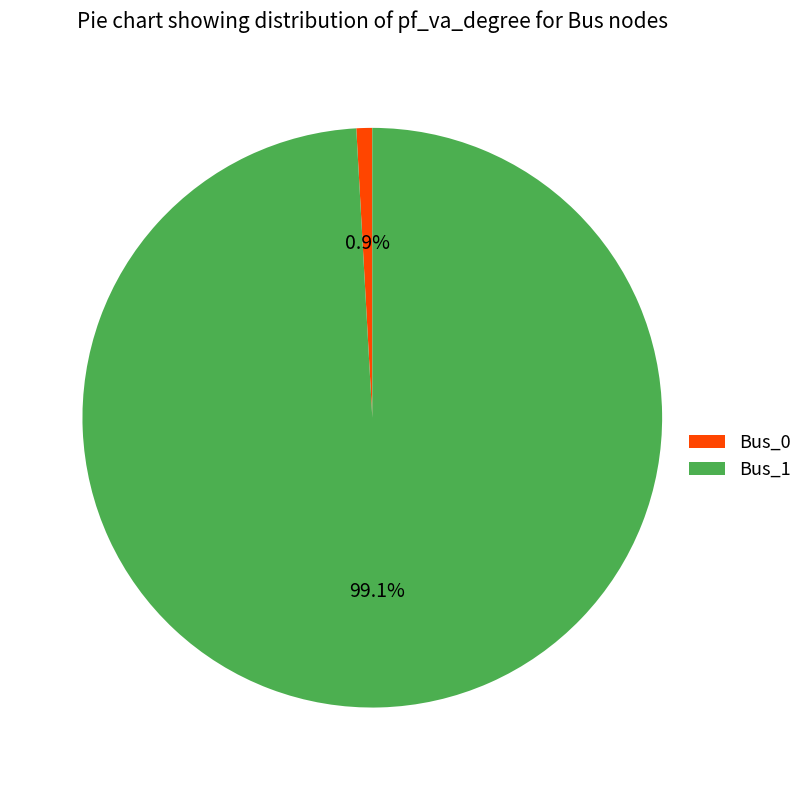

Which slice is the largest?

Bus_1